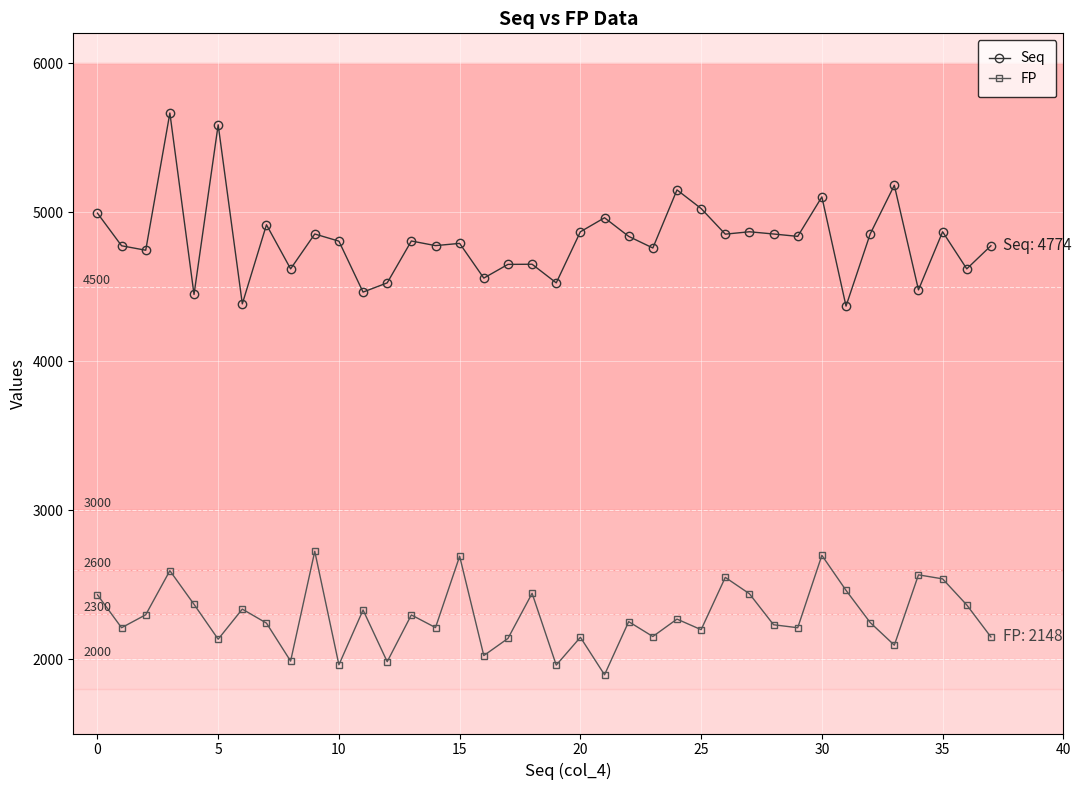

What is the difference between the second highest and minimum values in the Seq series?

1217